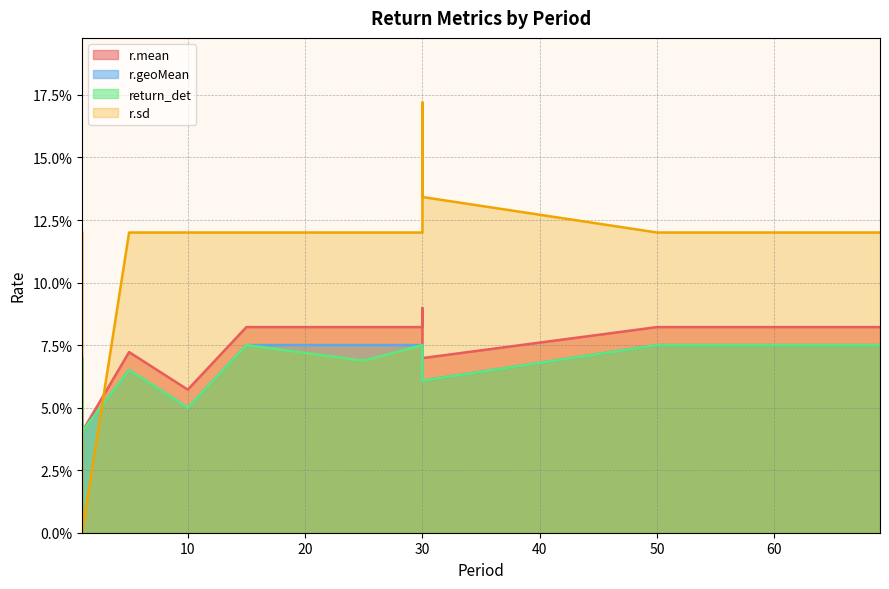

Reading right to left, list all the values displayed in this chart.

r.mean: 0.1	0.0	0.1	0.1	0.1	0.1	0.1	0.1	0.1	0.1	0.1	0.1	0.1	0.1	0.1
r.geoMean: 0.1	0.0	0.1	0.1	0.1	0.1	0.1	0.1	0.1	0.1	0.1	0.0	0.0	0.1	0.1
return_det: 0.1	0.0	0.1	0.1	0.1	0.1	0.1	0.1	0.1	0.1	0.1	0.1	0.1	0.1	0.1
r.sd: 0.1	0.0	0.1	0.2	0.1	0.1	0.1	0.1	0.1	0.1	0.1	0.1	0.1	0.1	0.1